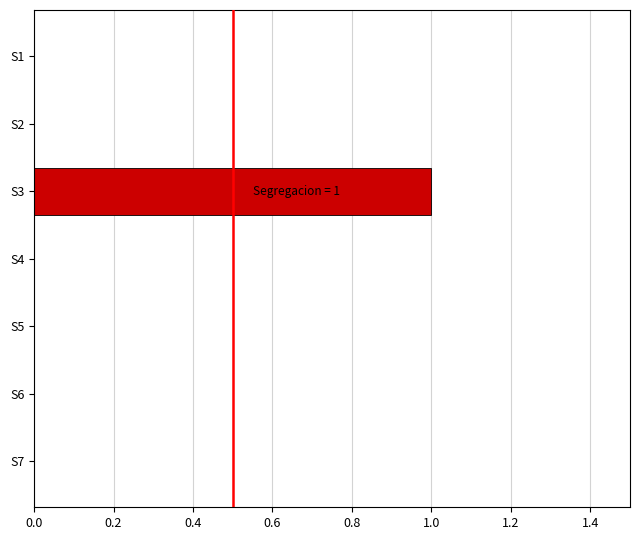

Between S4 and S3, which is larger?

S3